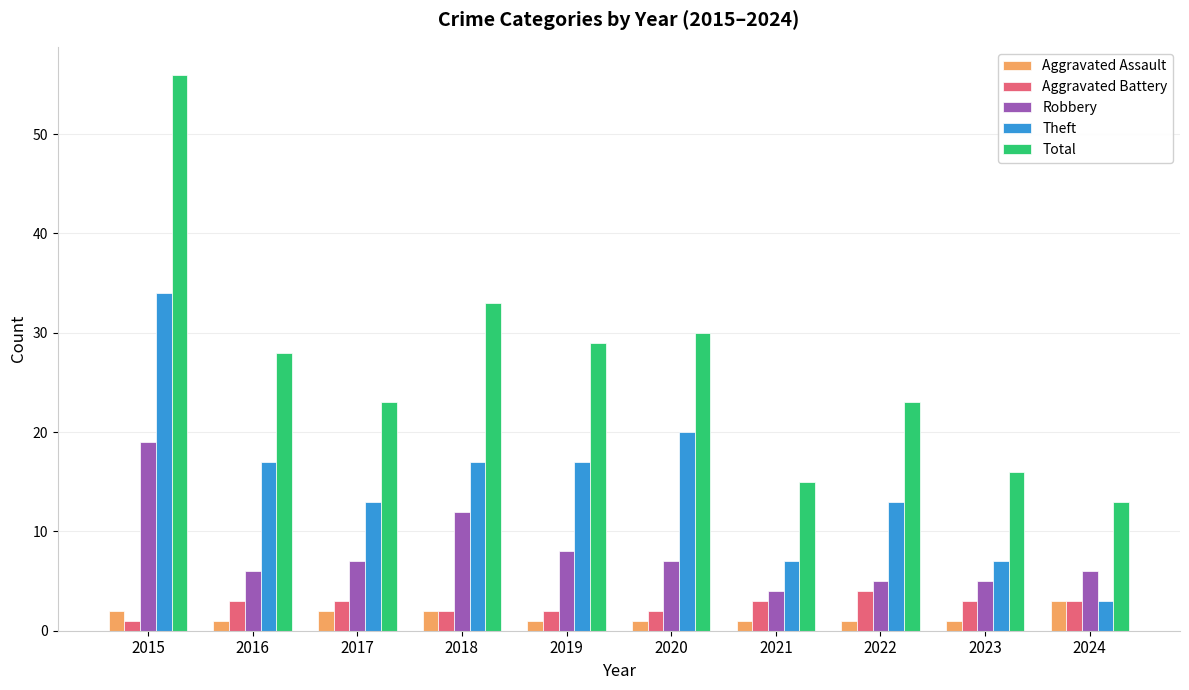

How many series are shown in this chart?

5